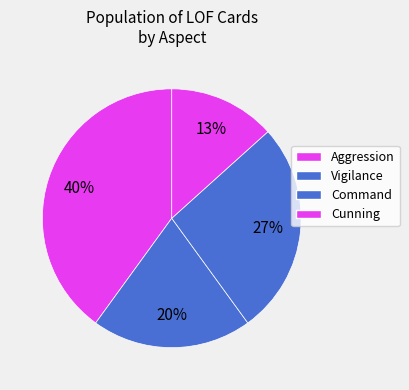

What is the smallest slice in the pie chart?

Cunning